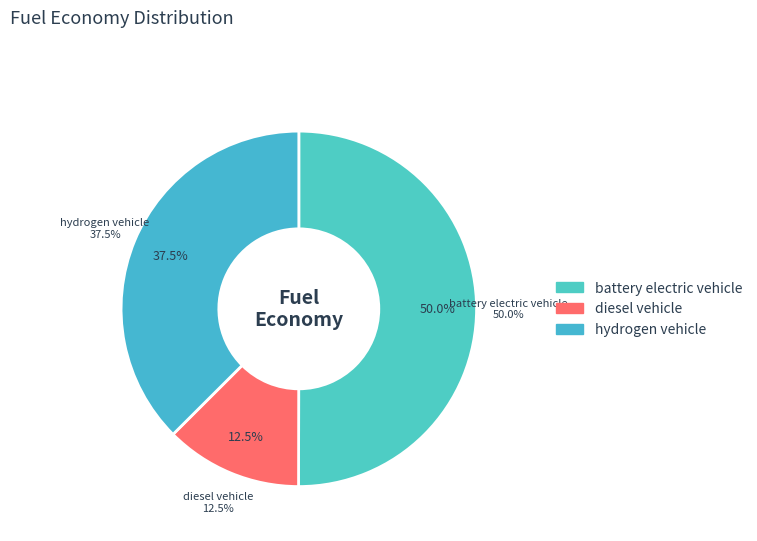

Which category has the smallest portion of the pie?

diesel vehicle